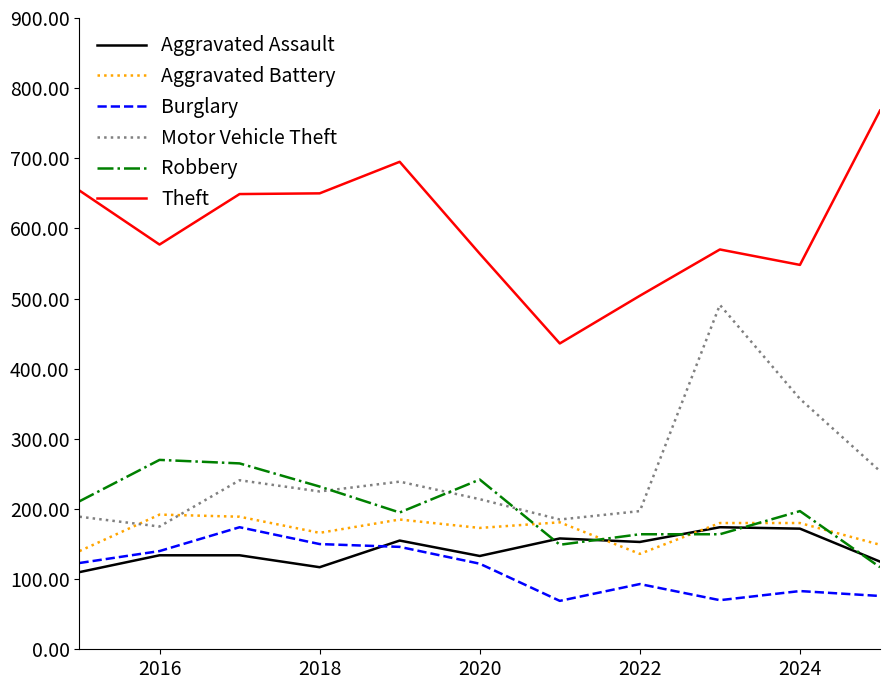

What is the highest value of the Aggravated Battery series?

192